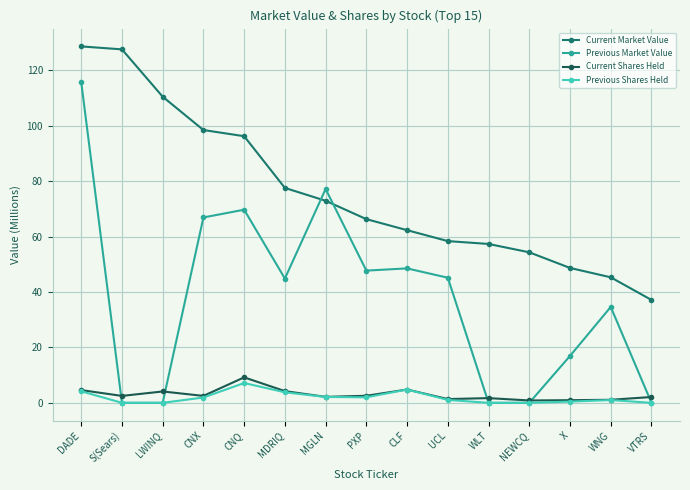

Which series has the widest spread of values?

Previous Market Value